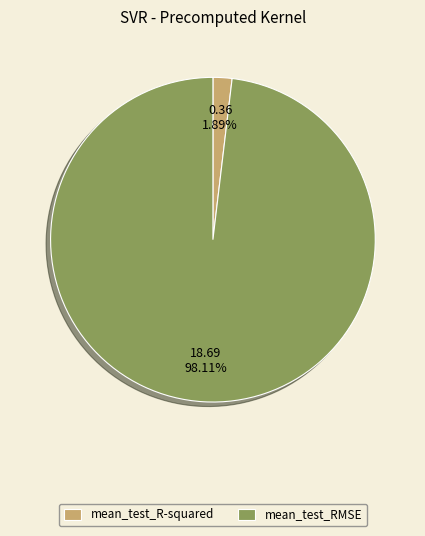

Is the sum of mean_test_RMSE and mean_test_R-squared greater than half?

Yes